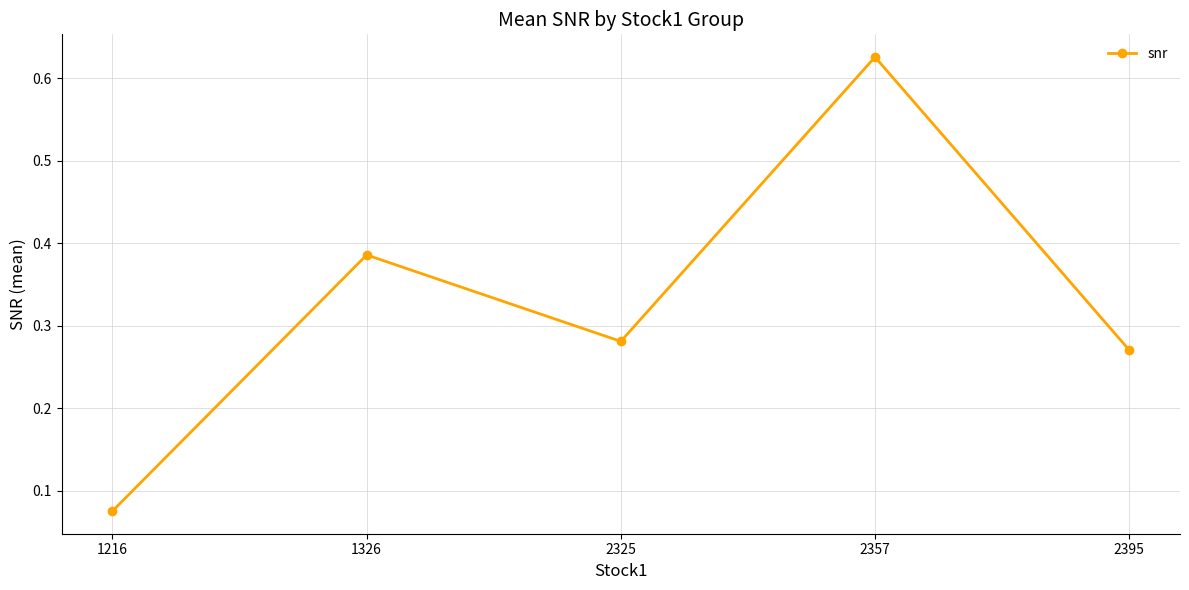

At which label is the value closest to 0?

1216